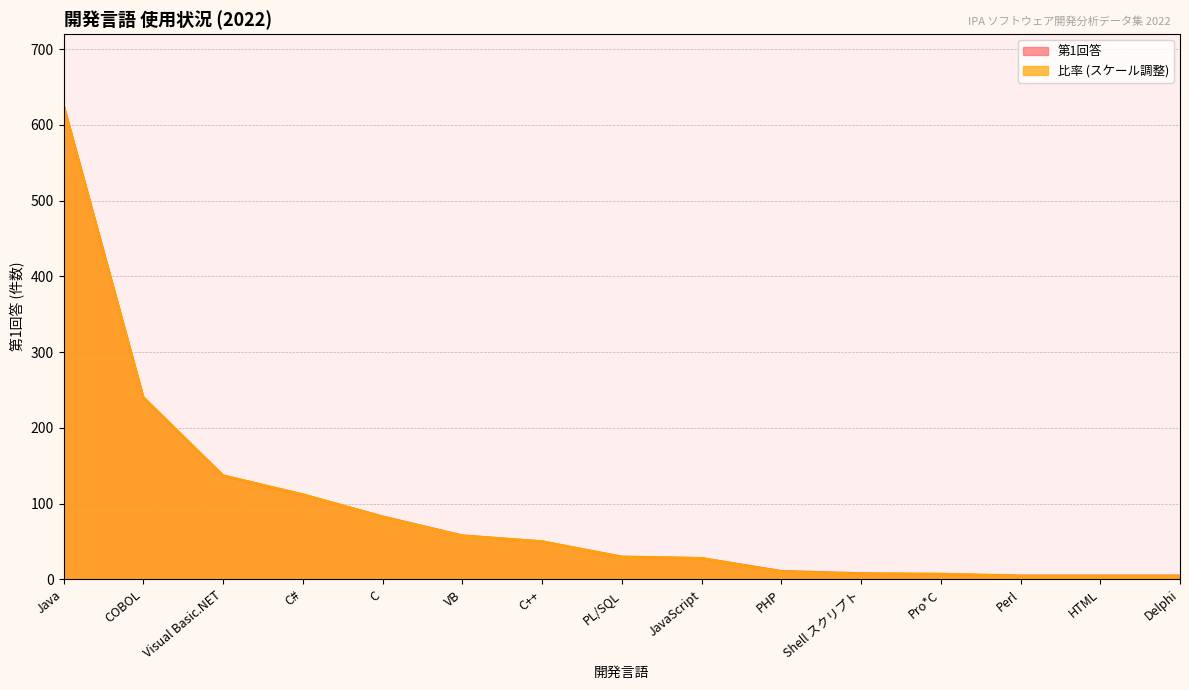

At which category does the chart reach its peak across all series?

Java